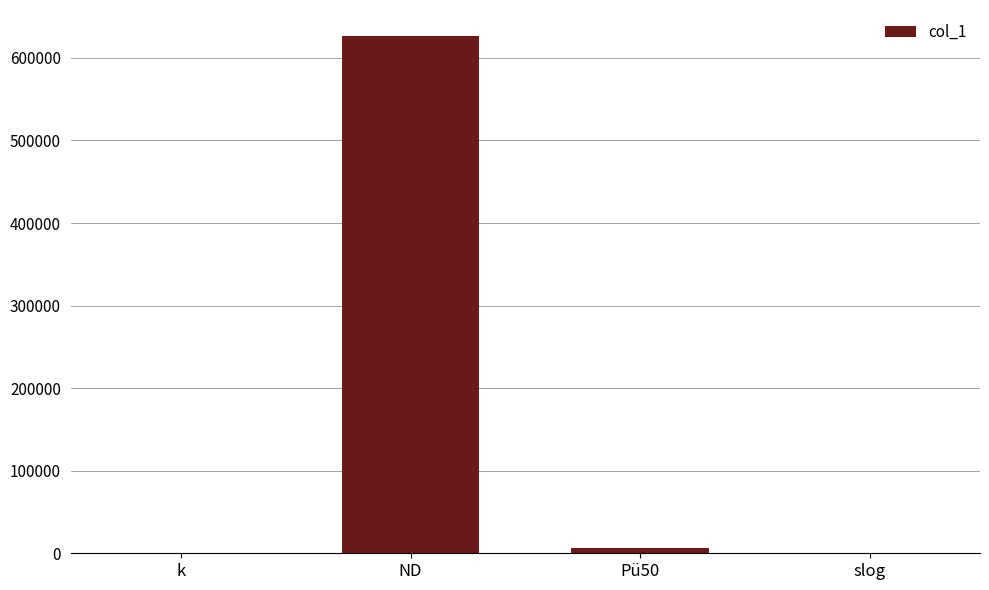

Read the value at ND.

626672.0